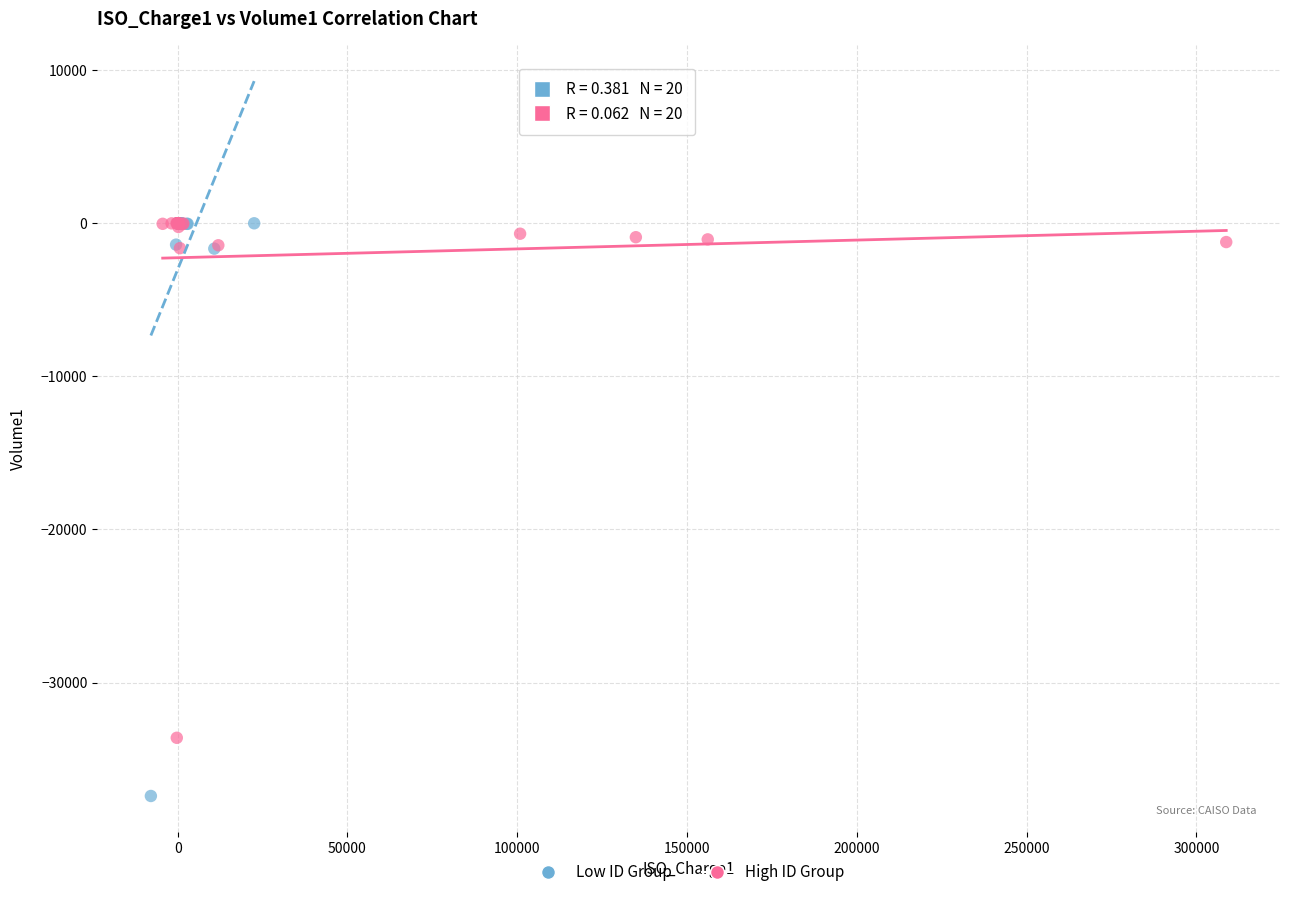

Which series has the widest spread of Y values?

Low ID Group